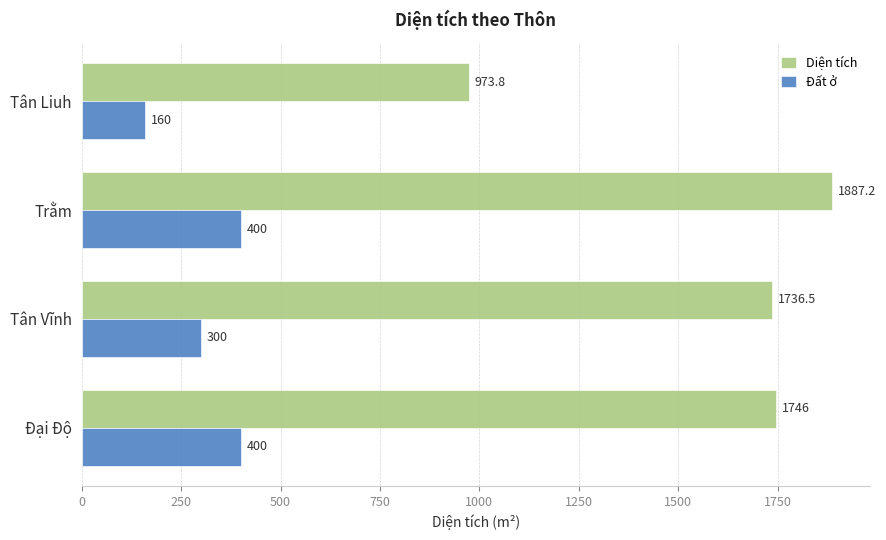

True or false: Diện tích has a value of 1736.5 at Tân Vĩnh.

True